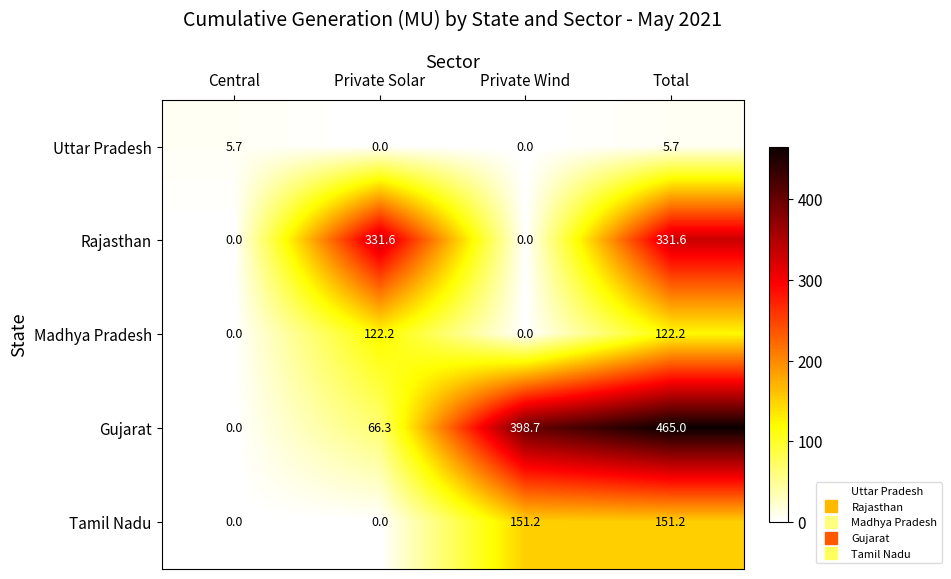

At which label is Gujarat closest to 232?

Private Solar